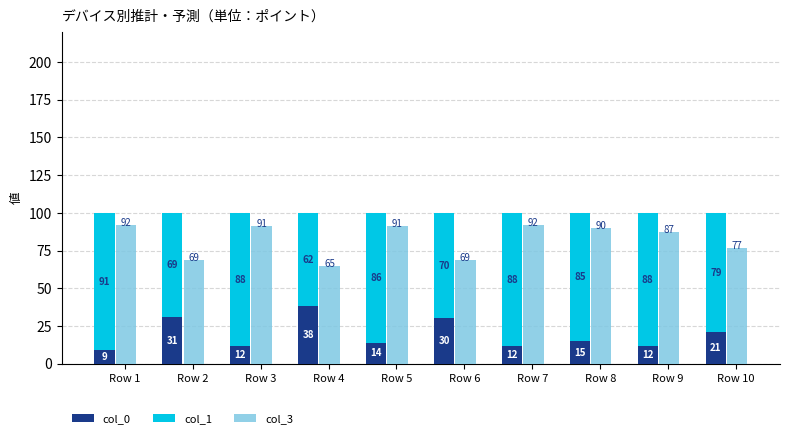

At which category does the chart reach its minimum across all series?

Row 1